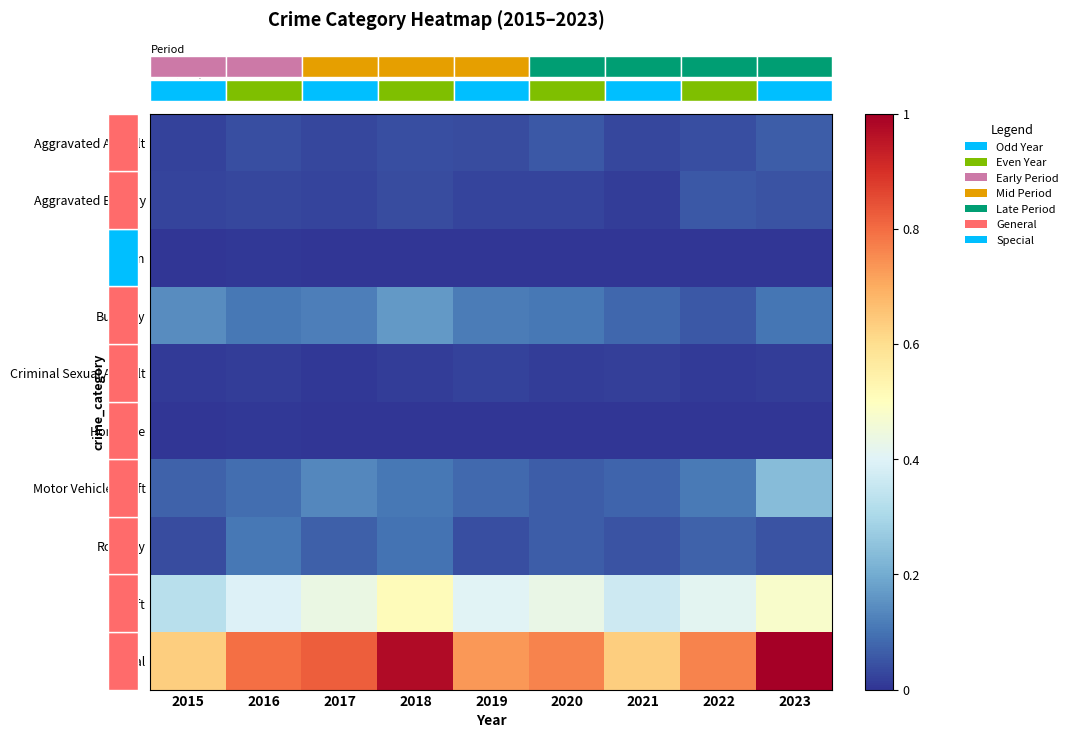

Is the value of Motor Vehicle Theft at 2022 greater than the value of Burglary at 2023?

Yes